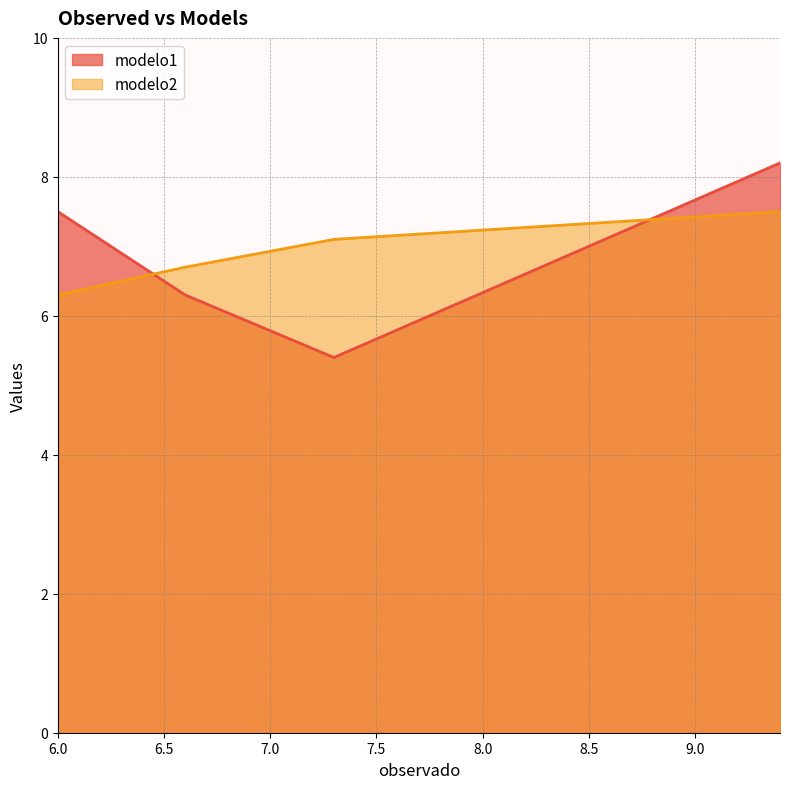

What is the value of the modelo2 point at the 4th from the left?

7.5